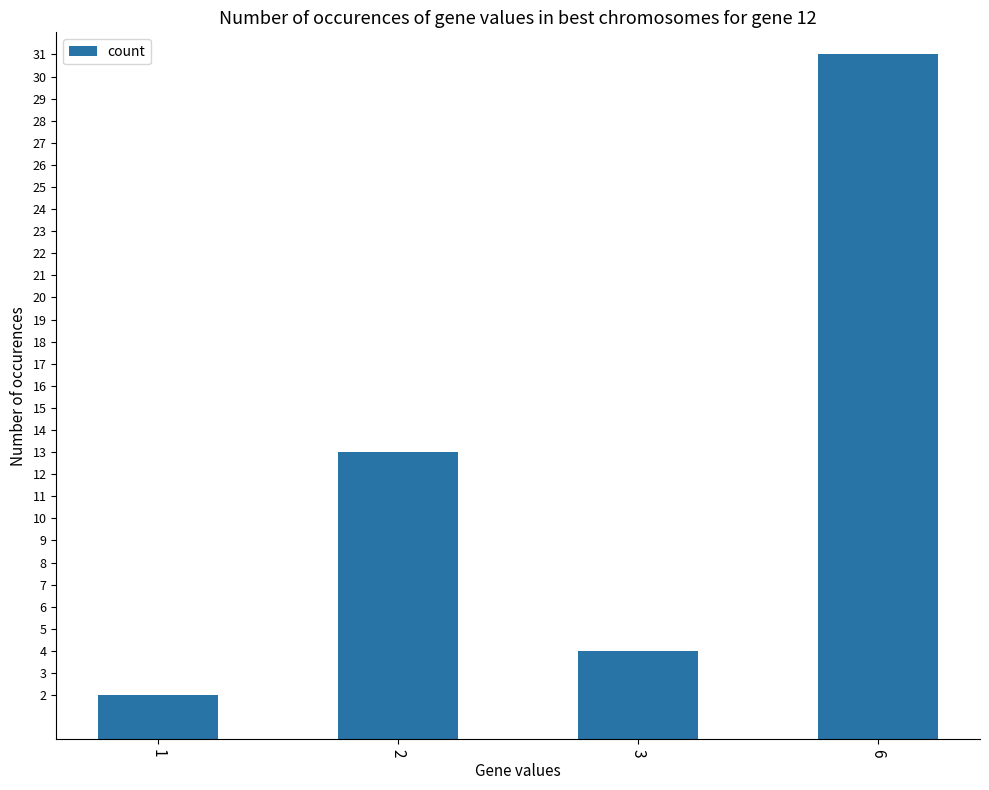

List the labels in order of value, smallest first.

1, 3, 2, 6